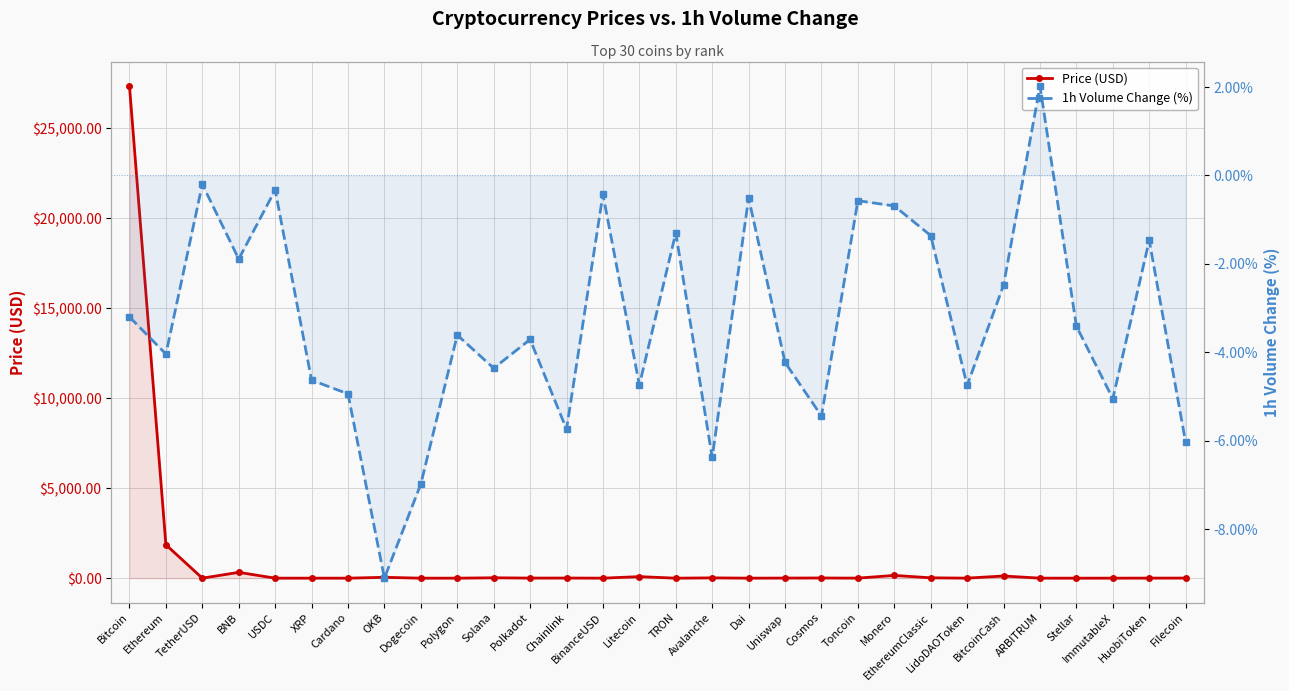

What is the highest value of the Price (USD) series?

27331.4